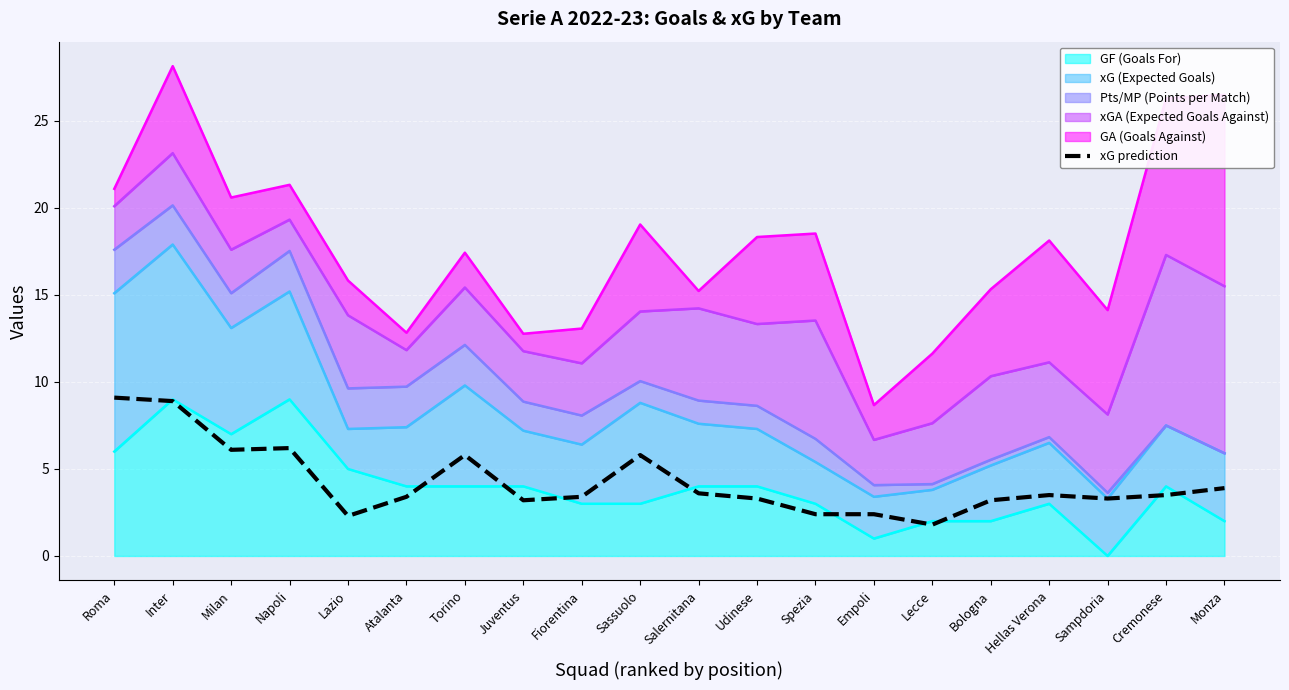

What is the label of the 17th point from the left?

Hellas Verona